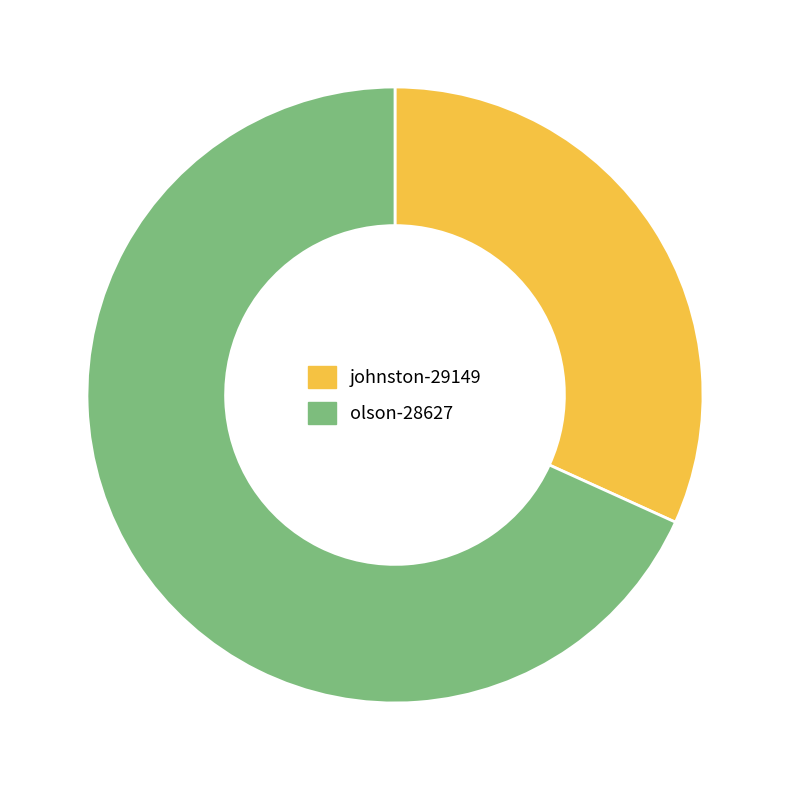

Which category has the smallest portion of the pie?

johnston-29149